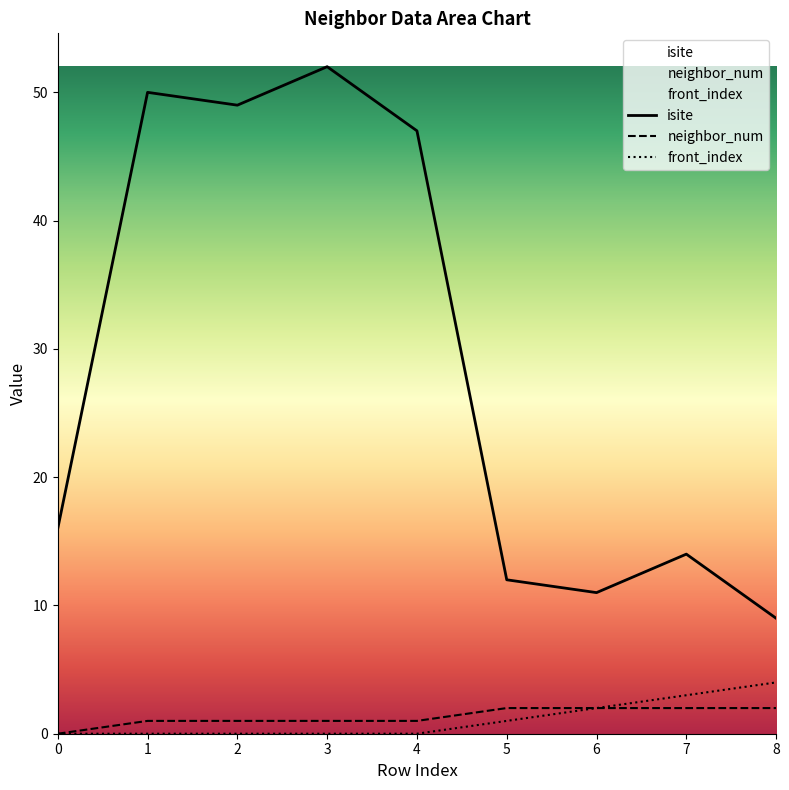

At 5, list the series in order from smallest to largest.

front_index, neighbor_num, isite